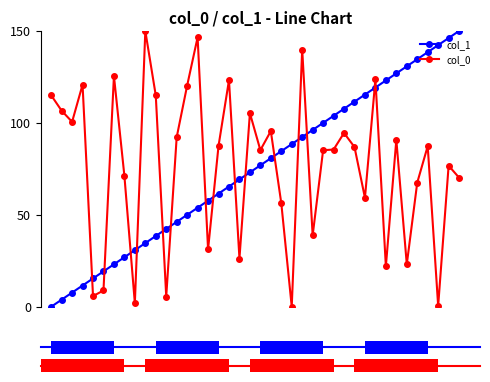

How many values in the col_0 series exceed 86?

20